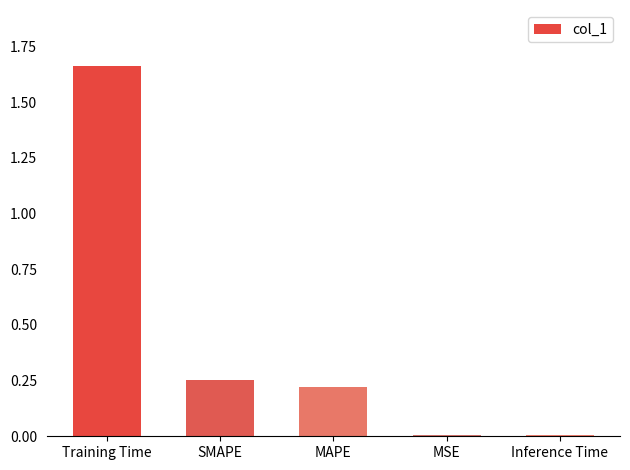

Is it true that the value at MAPE is 0.3?

False